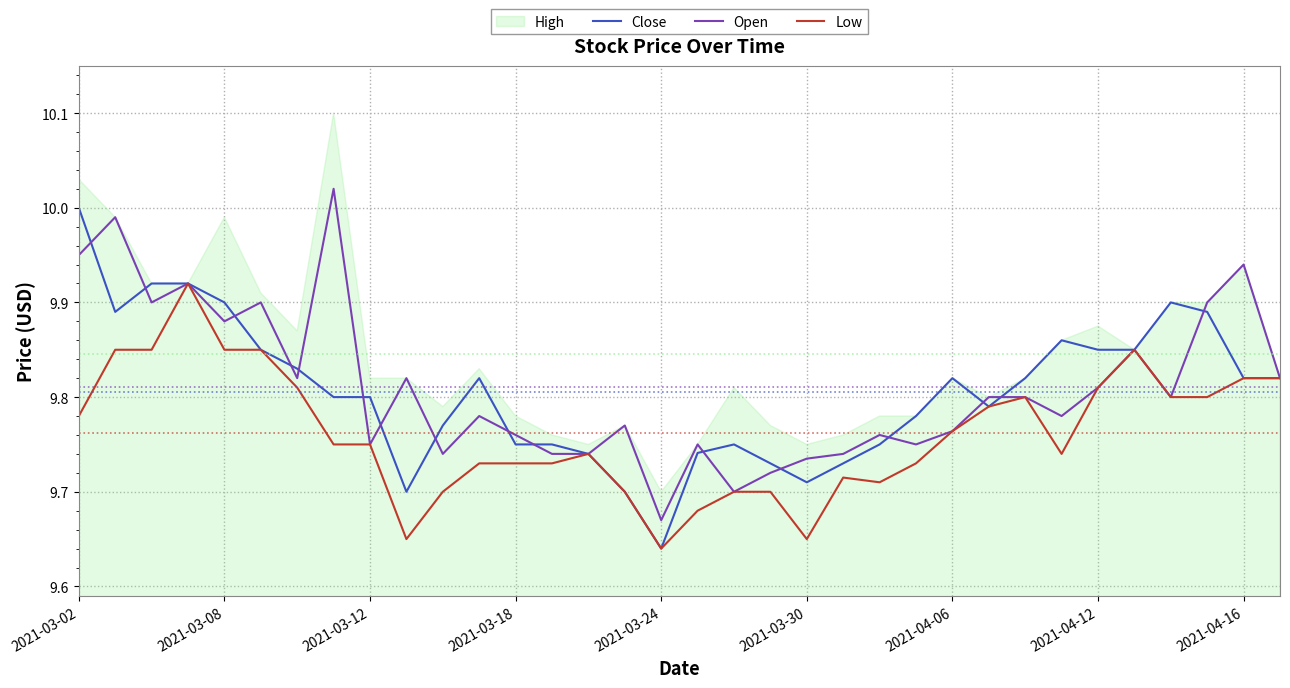

True or false: Low has a value of 17.6 at 2021-04-12.

False